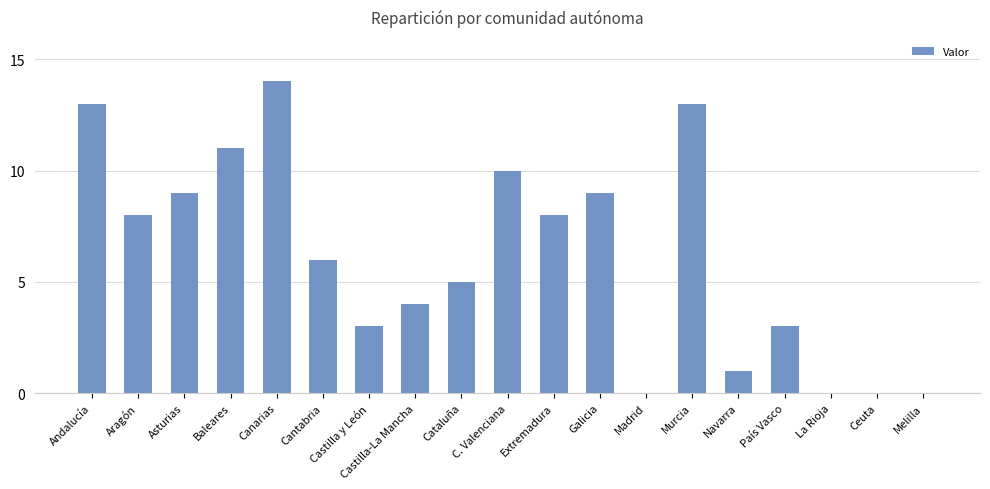

Reading left to right, list all the values displayed in this chart.

Andalucía=13	Aragón=8	Asturias=9	Baleares=11	Canarias=14	Cantabria=6	Castilla y León=3	Castilla-La Mancha=4	Cataluña=5	C. Valenciana=10	Extremadura=8	Galicia=9	Madrid=0	Murcia=13	Navarra=1	País Vasco=3	La Rioja=0	Ceuta=0	Melilla=0